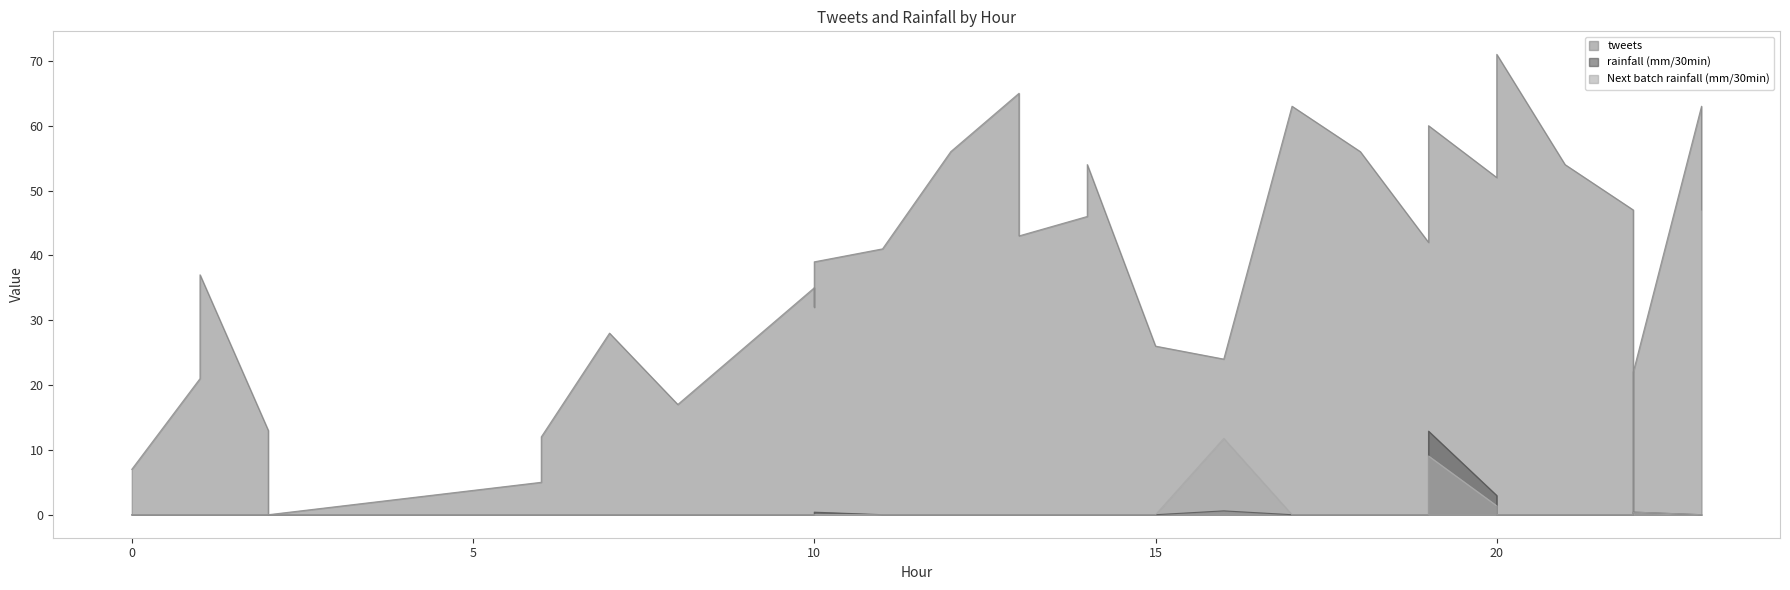

What is the highest value of the Next batch rainfall (mm/30min) series?

11.8